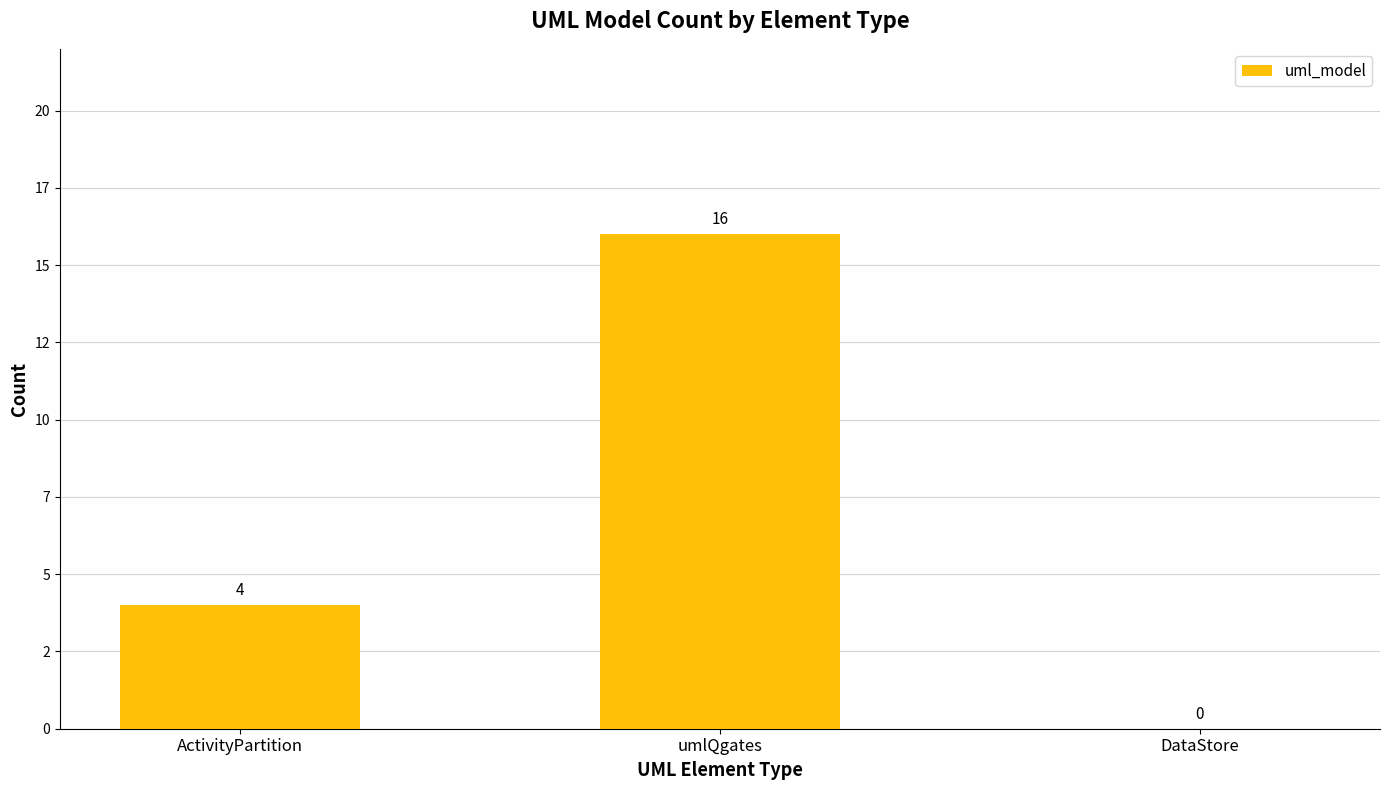

Where does the data first go above 4?

umlQgates